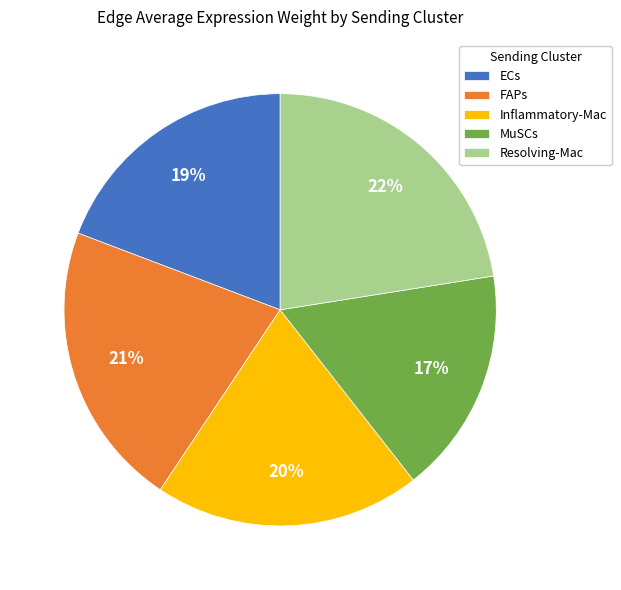

What is the largest slice in the pie chart?

Resolving-Mac